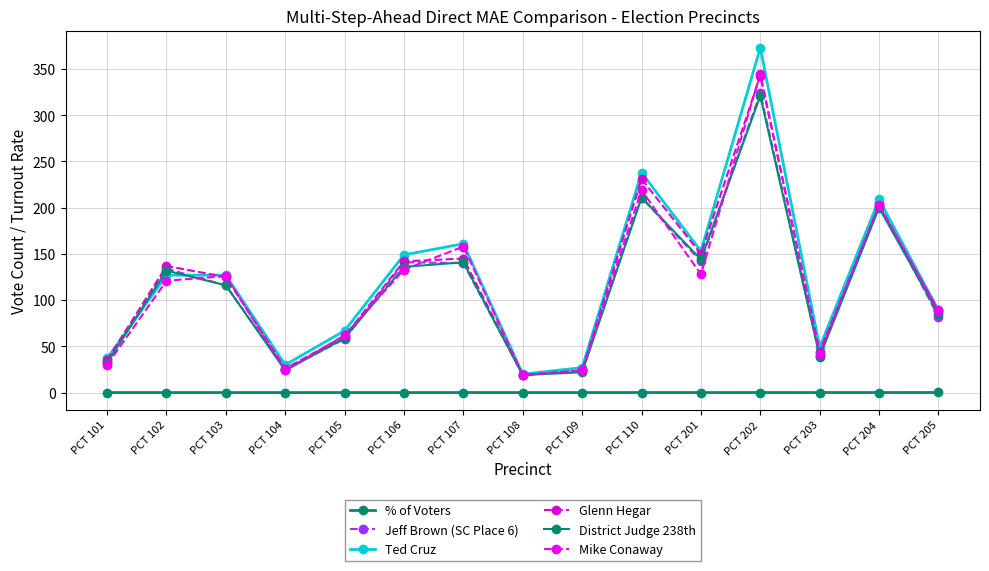

What is the greatest value displayed?

373.0